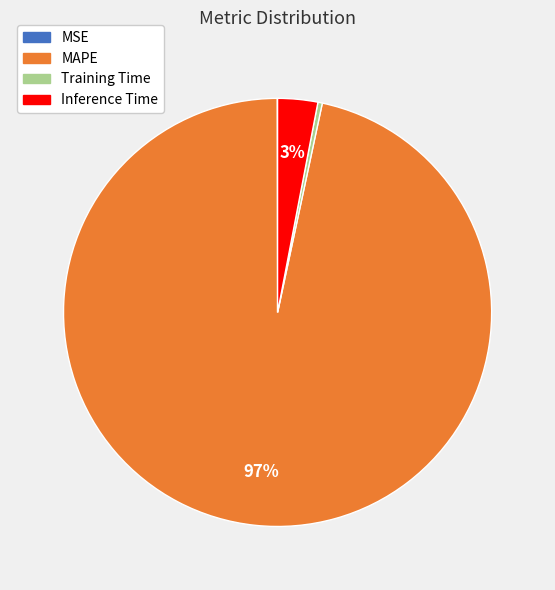

Does MAPE represent more than half of the total?

Yes